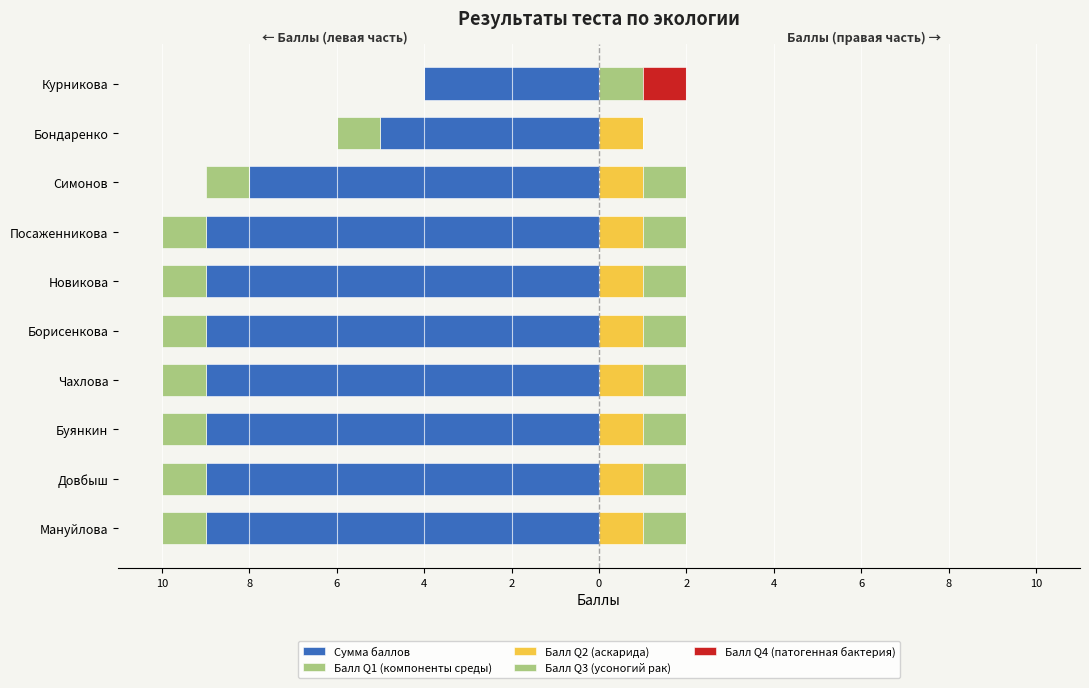

The Балл Q3 (усоногий рак) series shows 0 at 4. True or false?

False